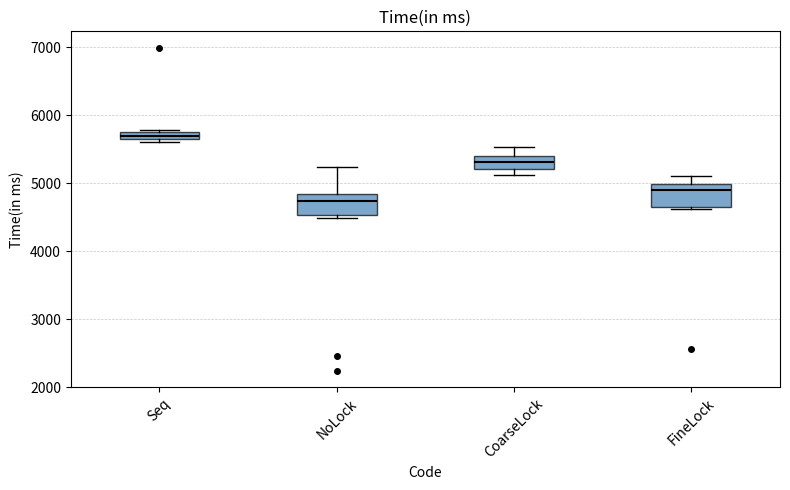

Where is the upper edge of the box for NoLock on the y-axis? The values are not printed on the chart, so give them approximately, as read against the axis.

4800